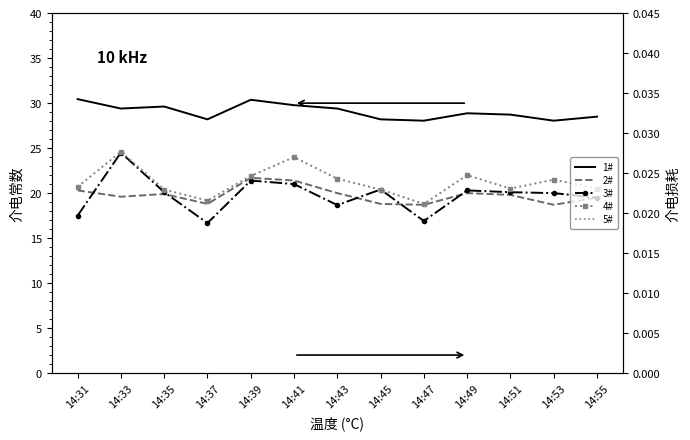

At how many categories does at least one series exceed 7?

13